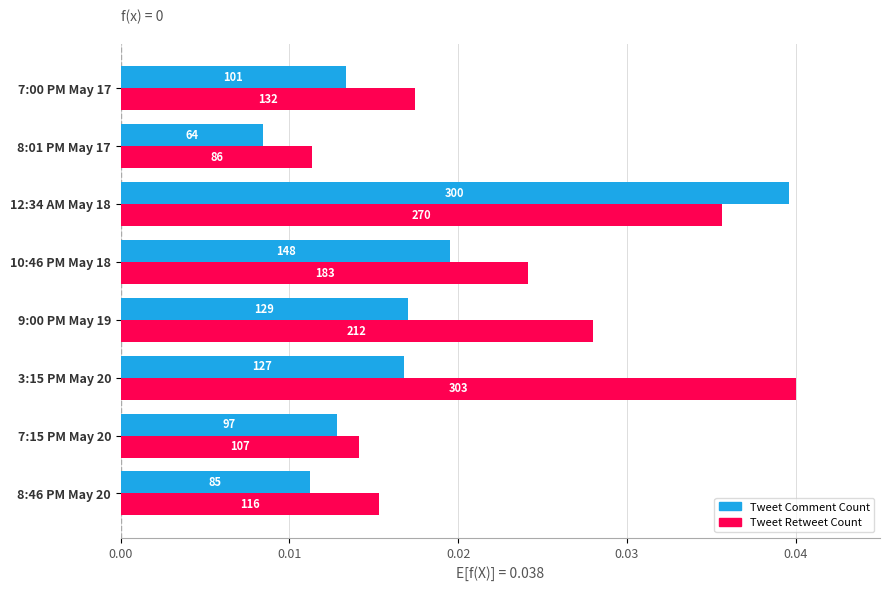

What are all the series names shown in the legend?

Tweet Comment Count, Tweet Retweet Count